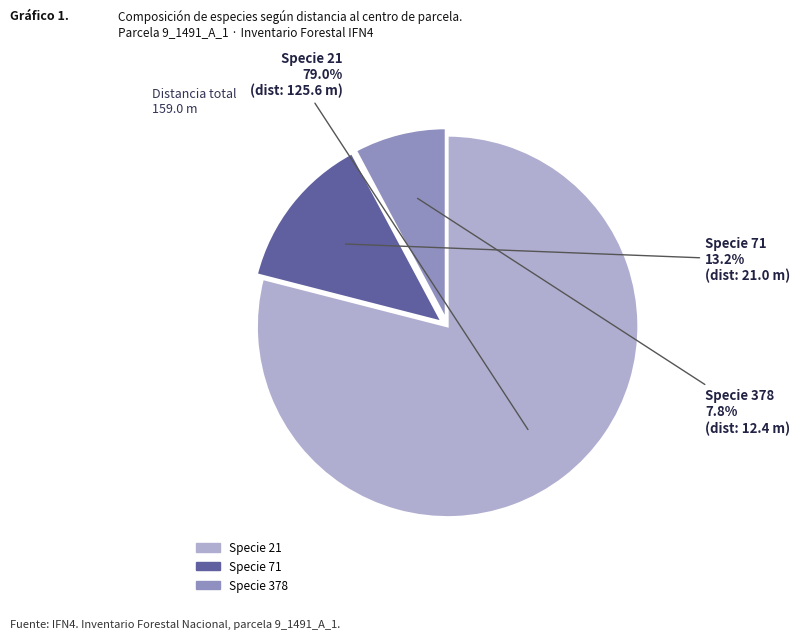

Is there any slice that represents more than half of the pie?

Yes